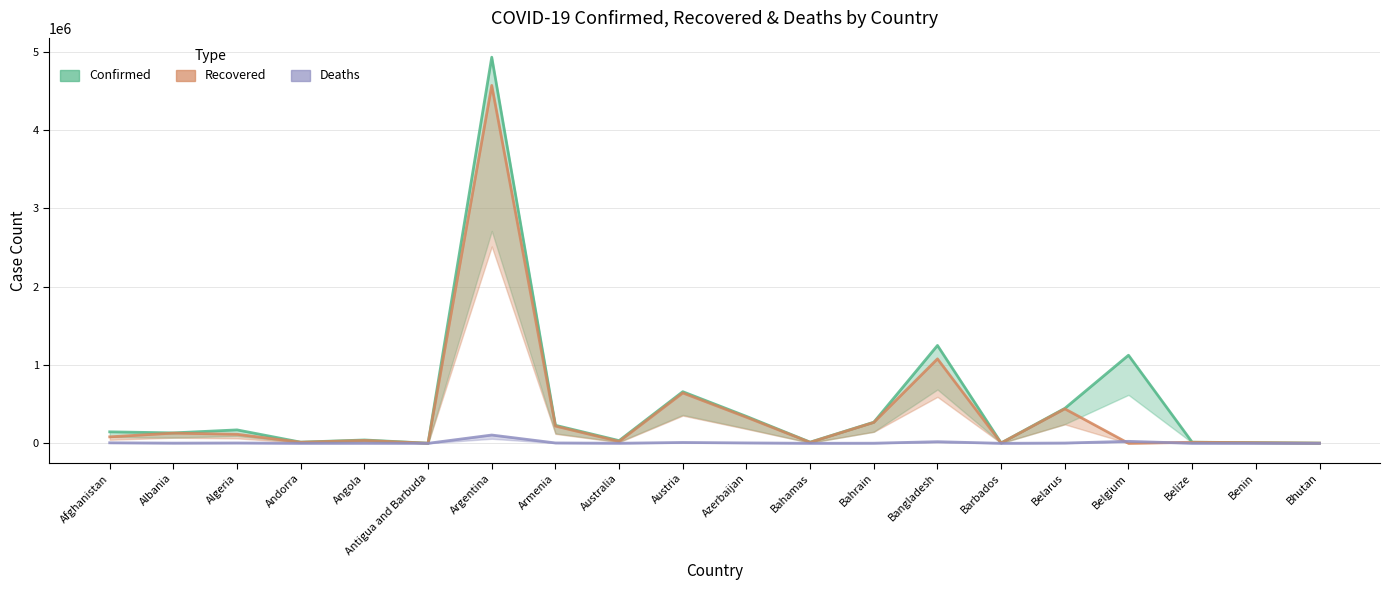

Which series has the largest total across all categories?

Confirmed